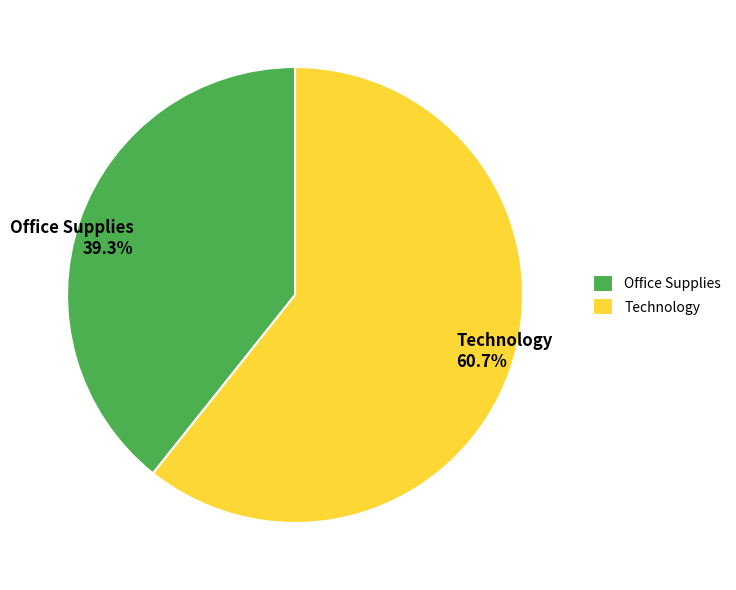

Is there any slice that represents more than half of the pie?

Yes